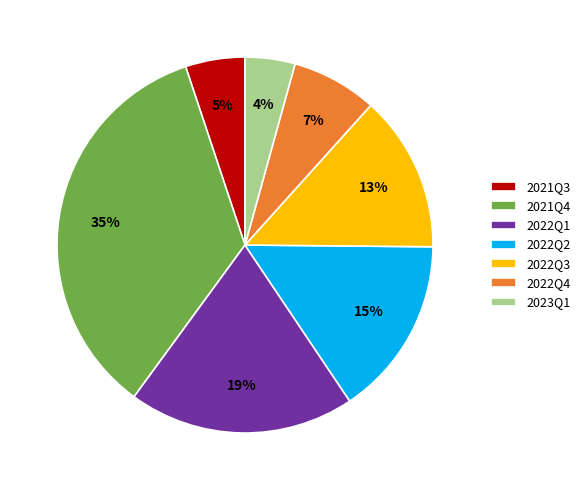

Count the number of slices in the pie.

7